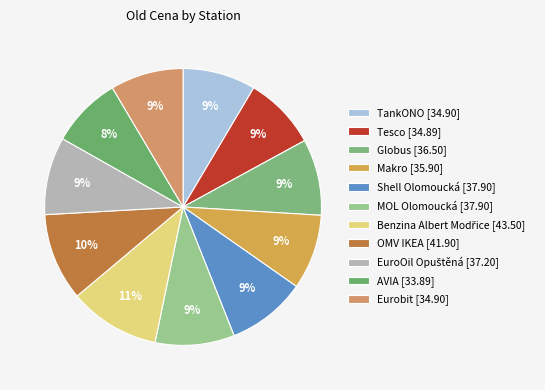

Between OMV IKEA and AVIA, which is larger?

OMV IKEA